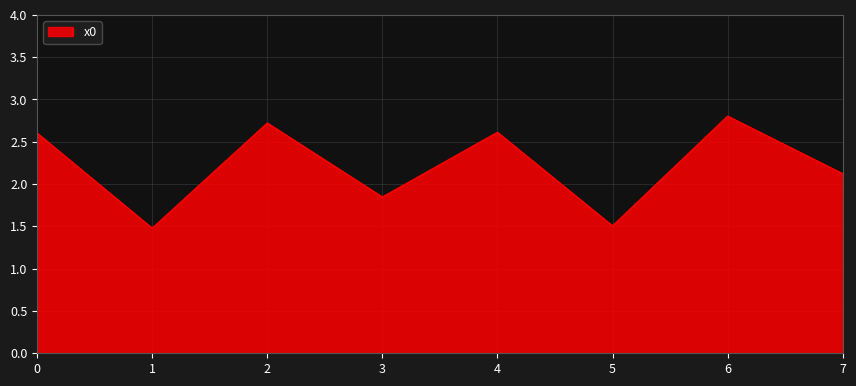

At which category does the chart reach its peak across all series?

6